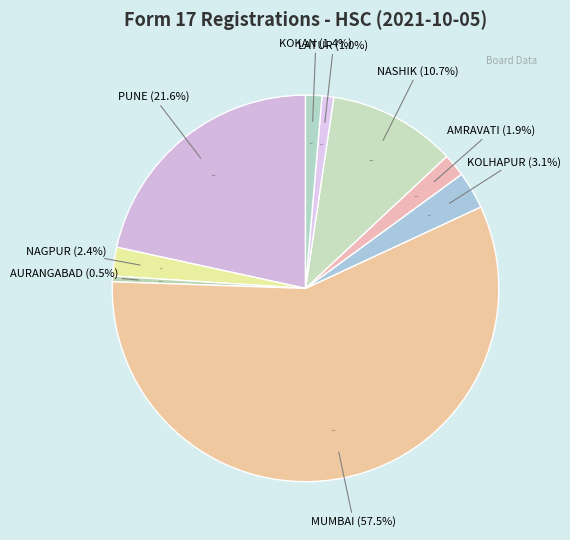

What percentage is the KOLHAPUR slice, to the nearest percent?

3%